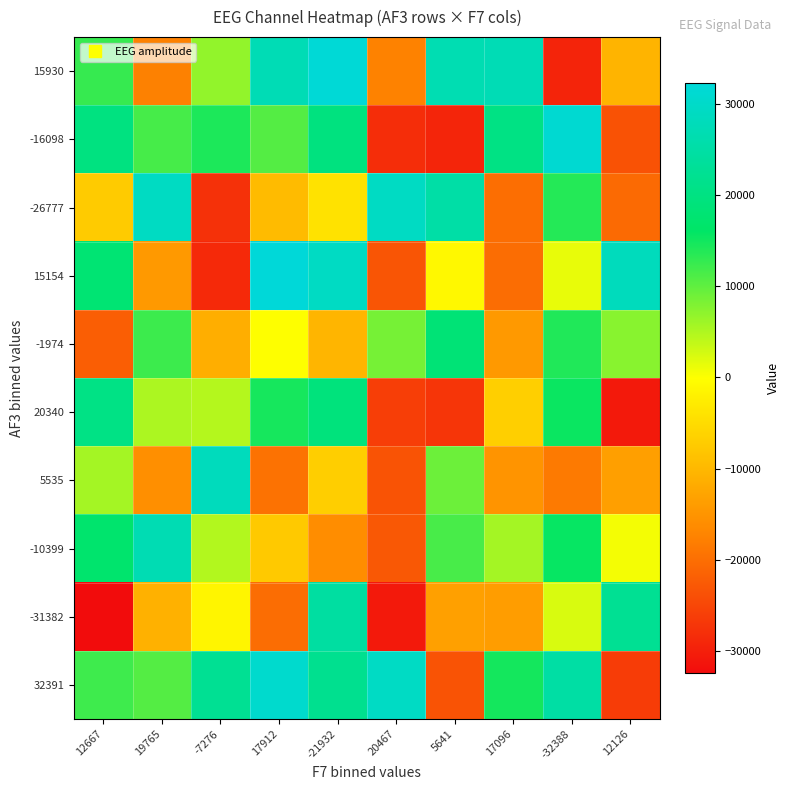

What is the total value across all series at -32388?

70607